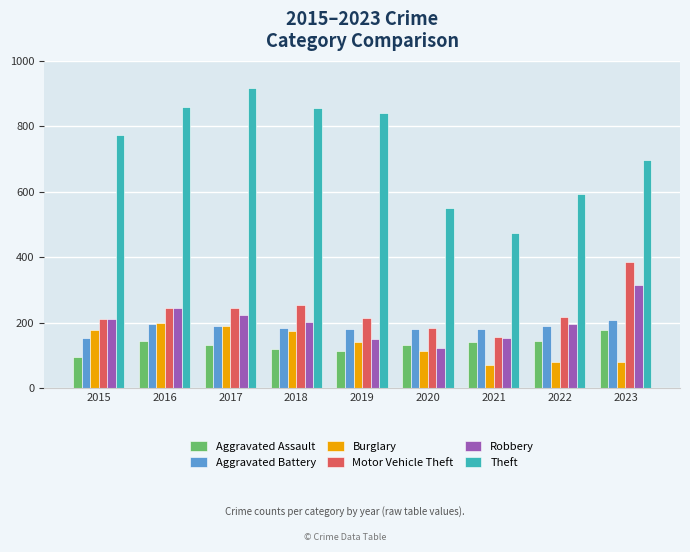

What is the spread (max minus min) of values at 2018?

737